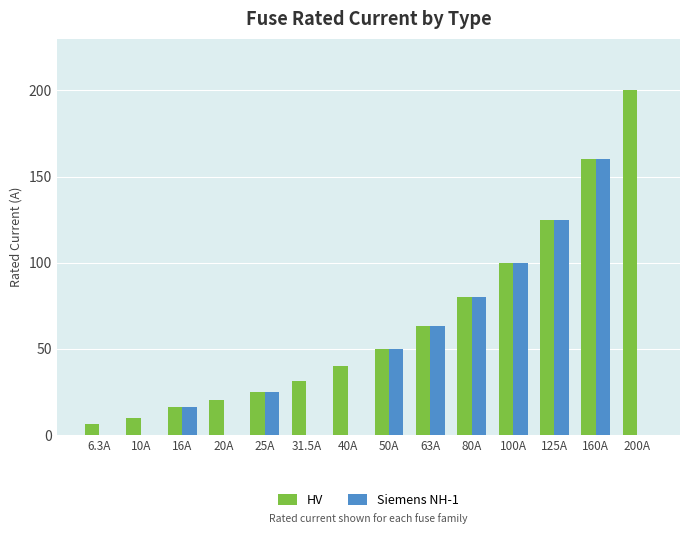

What is the total value across all series at 100A?

200.0